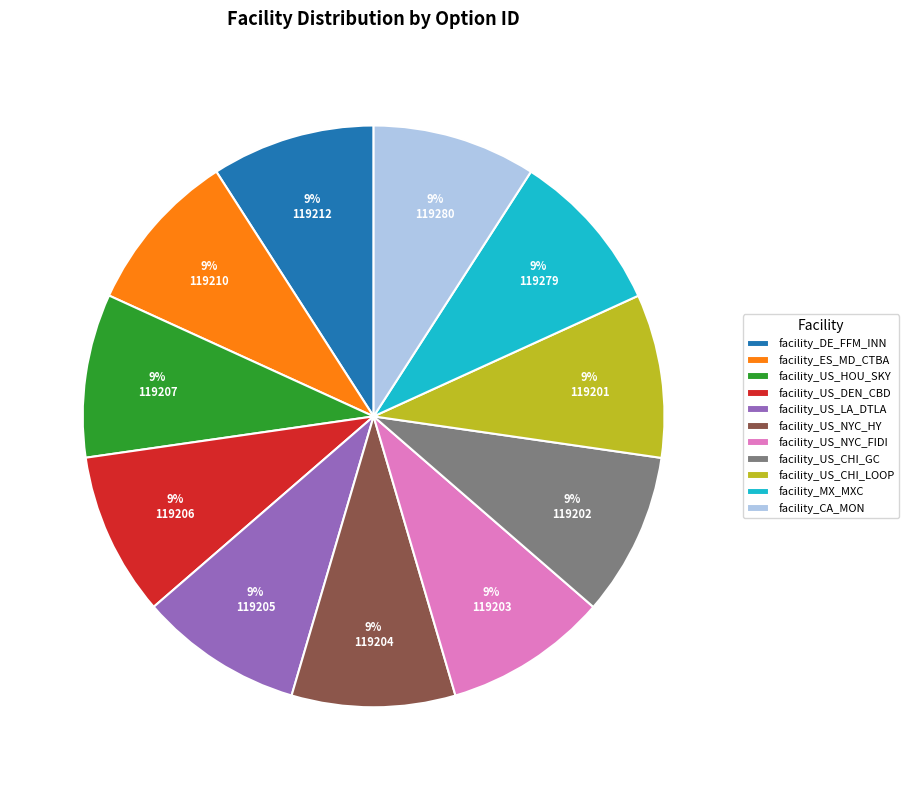

To the nearest percent, what percentage of the pie is facility_US_NYC_FIDI?

9%